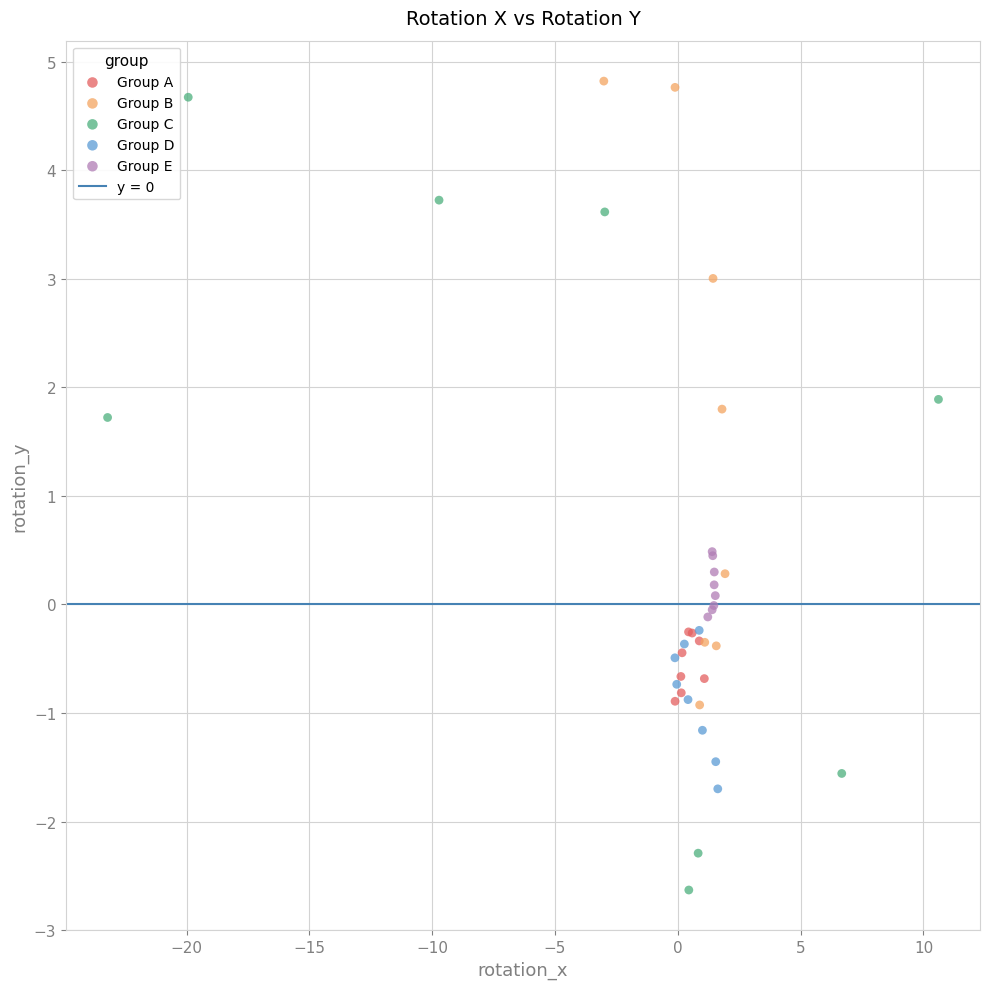

Which series reaches the minimum Y coordinate?

Group C